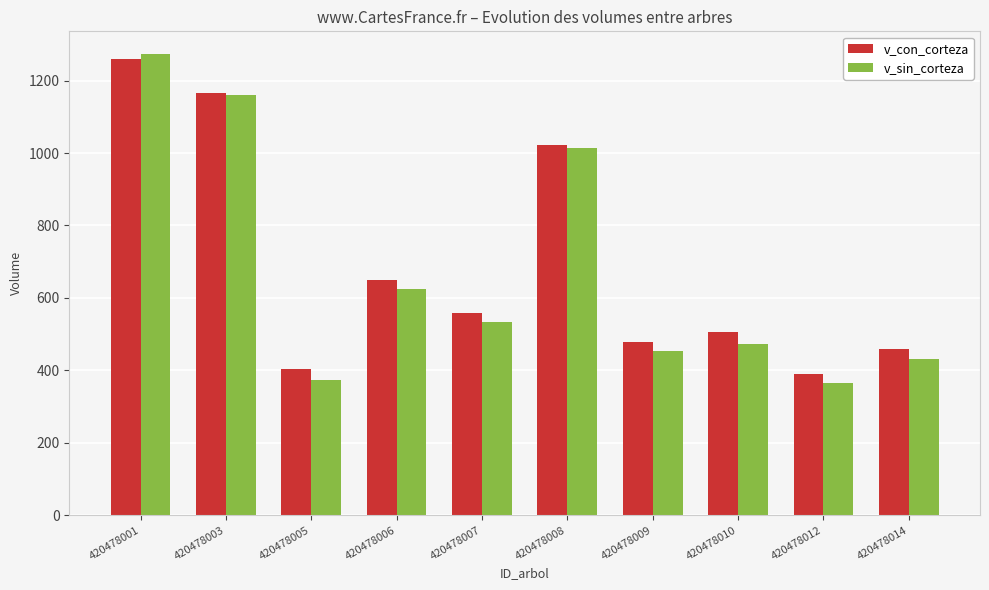

Between 420478005 and 420478009, which series saw the biggest shift?

v_sin_corteza